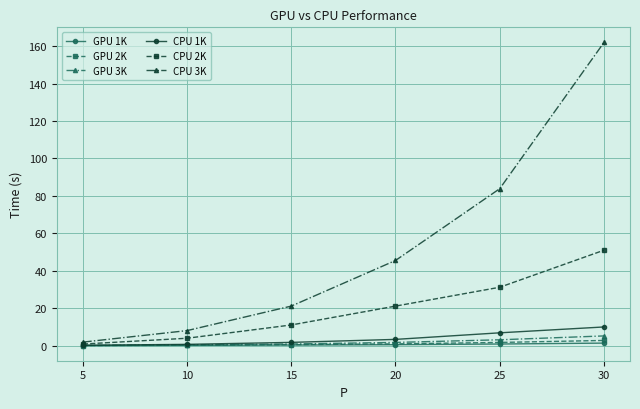

Which category has the highest value in the CPU 3K series?

30